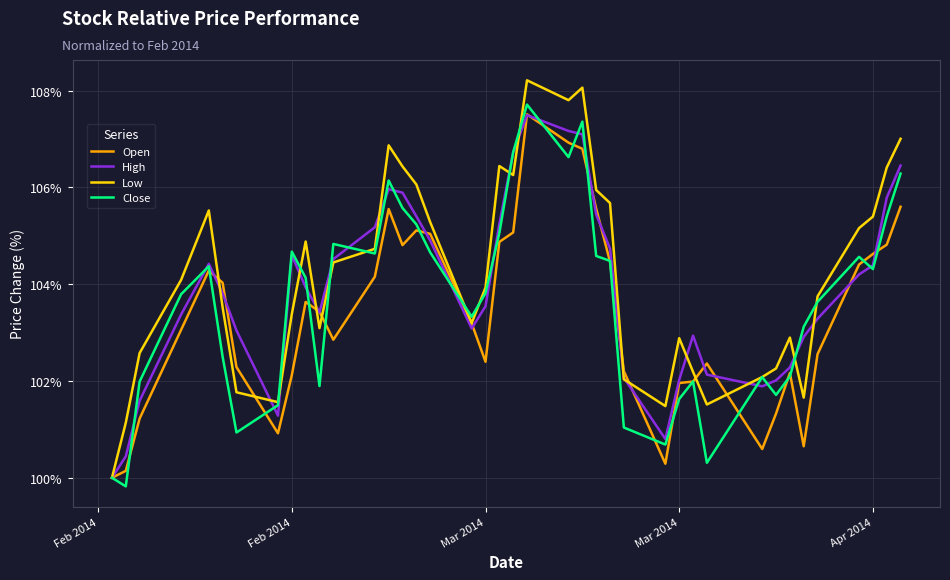

What is the maximum value shown in the chart?

108.2